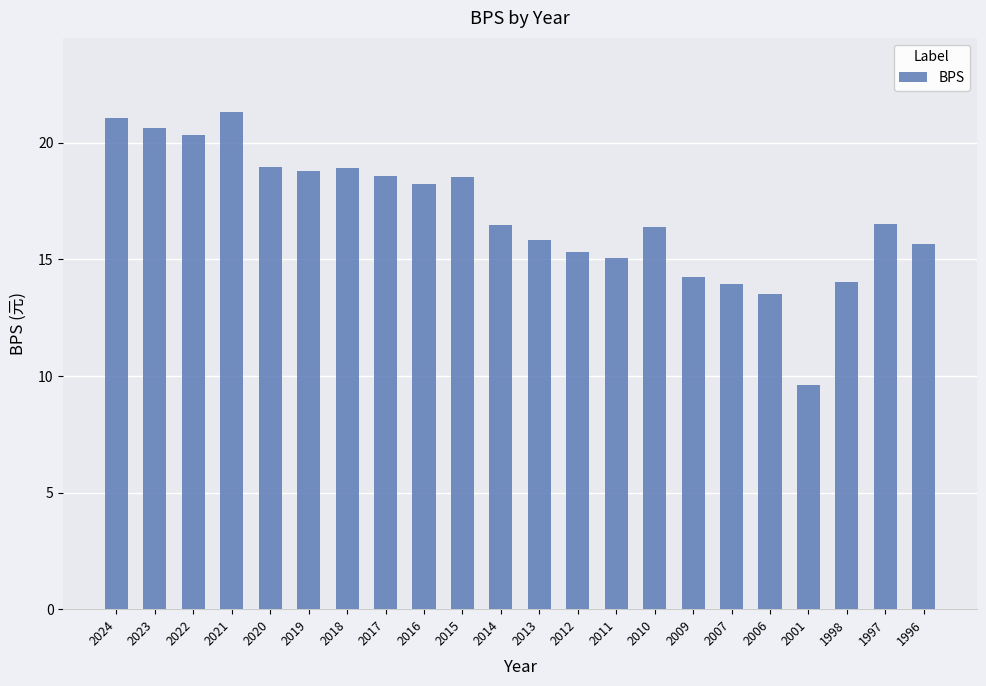

Does the chart contain any negative values?

No